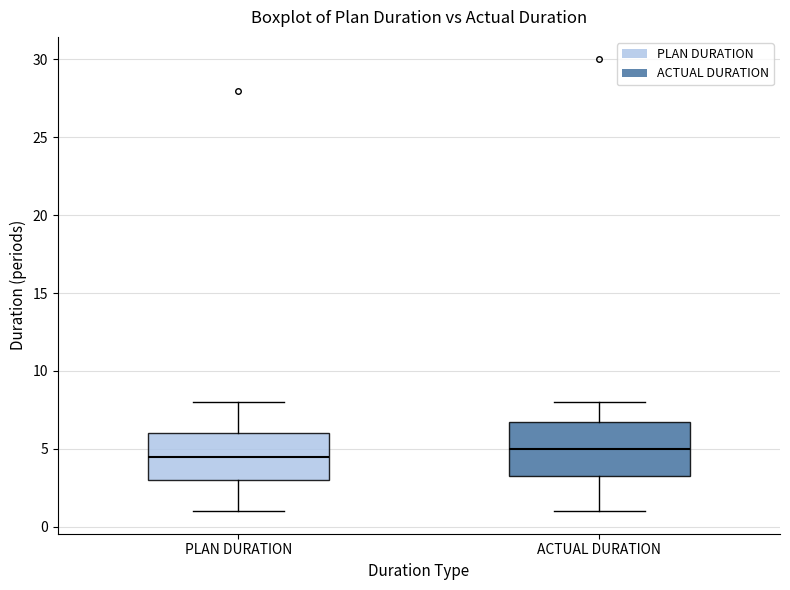

Reading left to right, read every box against the y-axis: the position of its median line, the range the box covers, and the ends of its whiskers. The values are not printed on the chart, so give them approximately, as read against the axis.

PLAN DURATION: median 4.5, box 3.0 to 6.0, whiskers 1.0 to 8.0
ACTUAL DURATION: median 5.0, box 3.5 to 7.0, whiskers 1.0 to 8.0